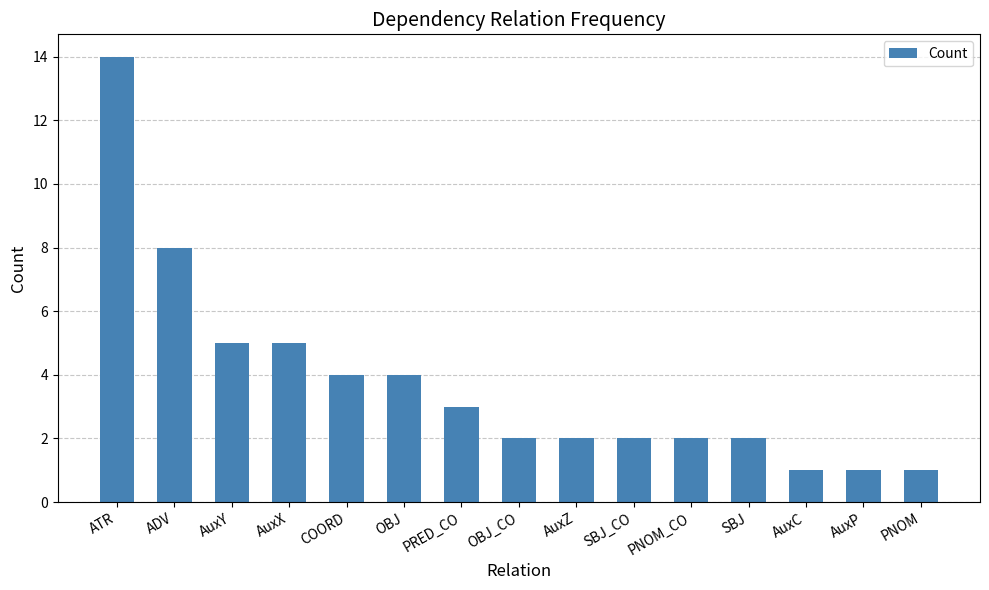

What is the difference between the second highest and minimum values?

7